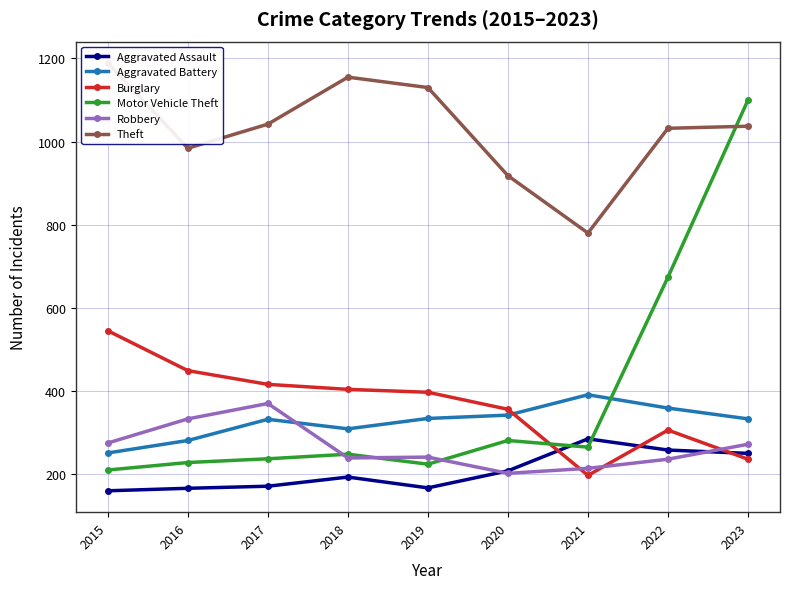

Reading right to left, extract all data points from this chart.

Aggravated Assault: 2023=250	2022=258	2021=285	2020=208	2019=167	2018=193	2017=171	2016=166	2015=160
Aggravated Battery: 2023=333	2022=359	2021=391	2020=342	2019=334	2018=309	2017=332	2016=281	2015=251
Burglary: 2023=236	2022=306	2021=197	2020=356	2019=397	2018=404	2017=416	2016=449	2015=545
Motor Vehicle Theft: 2023=1100	2022=674	2021=265	2020=281	2019=224	2018=248	2017=237	2016=228	2015=210
Robbery: 2023=272	2022=236	2021=214	2020=202	2019=241	2018=239	2017=370	2016=333	2015=275
Theft: 2023=1037	2022=1032	2021=780	2020=918	2019=1130	2018=1155	2017=1042	2016=984	2015=1189